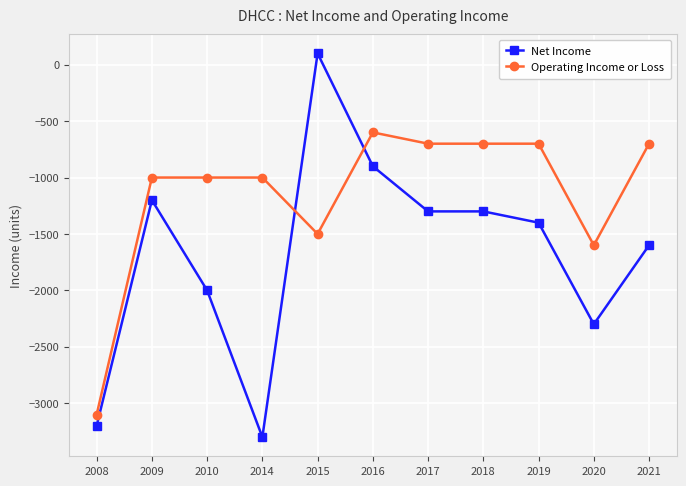

True or false: Net Income has a value of -2384 at 2019.

False